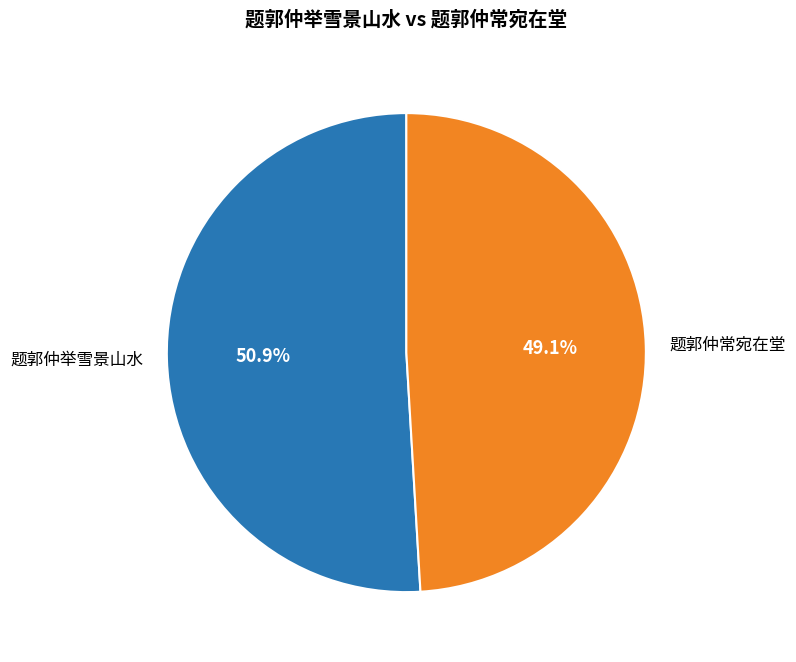

Between 题郭仲常宛在堂 and 题郭仲举雪景山水, which is larger?

题郭仲举雪景山水